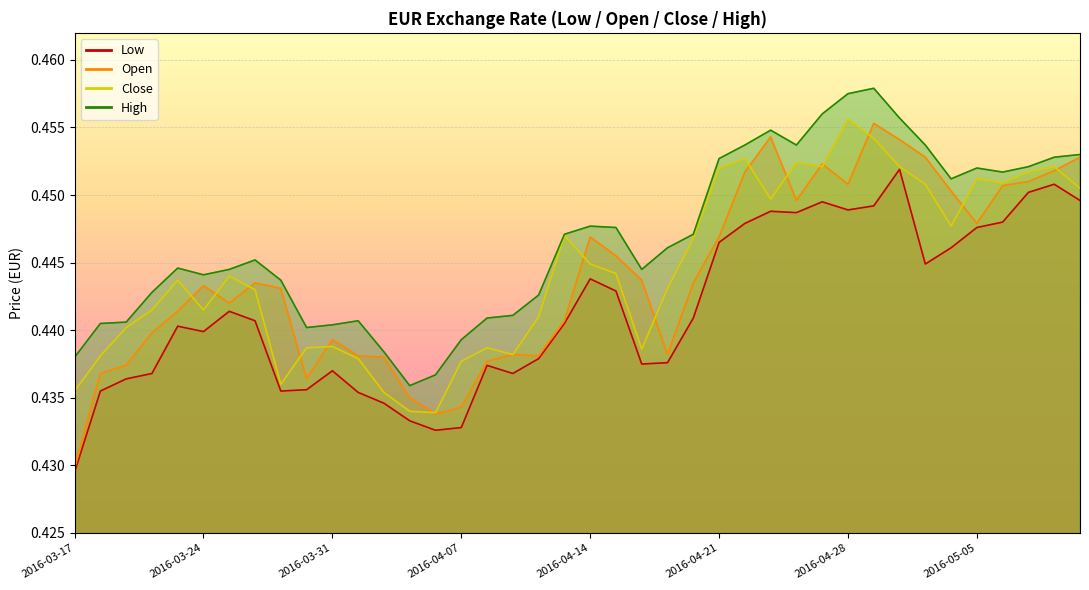

True or false: High and Low intersect in this chart.

False